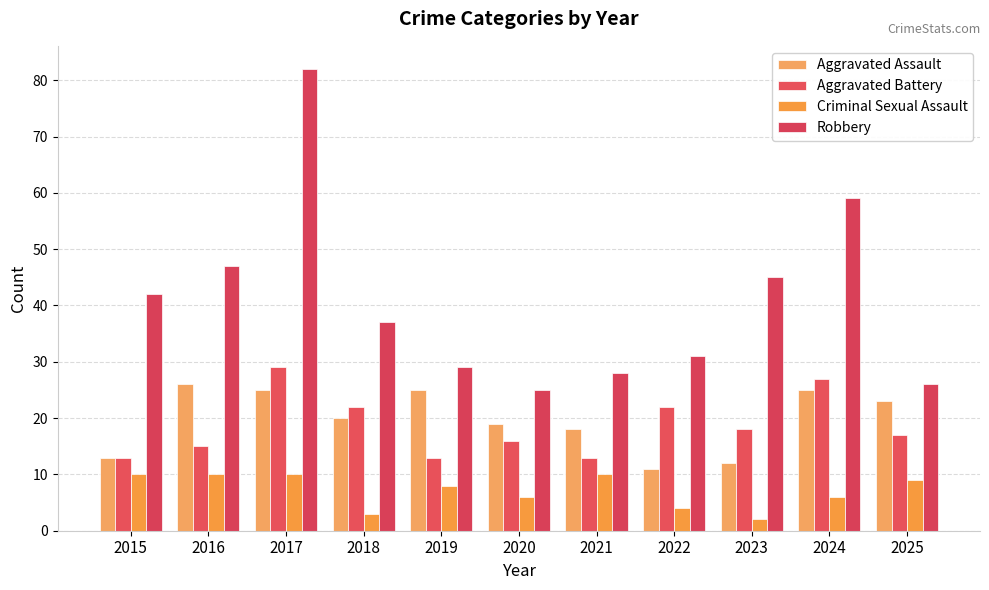

What is the difference between the highest and lowest values at 2019?

21